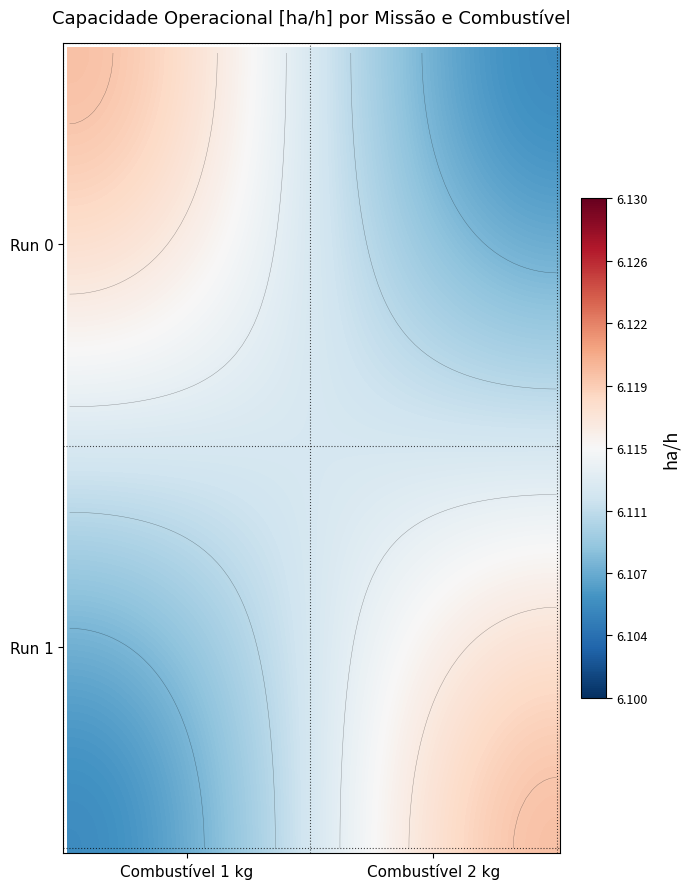

True or false: 1 has a value of 6.1 at Capacidade operacional [ha/h].

True